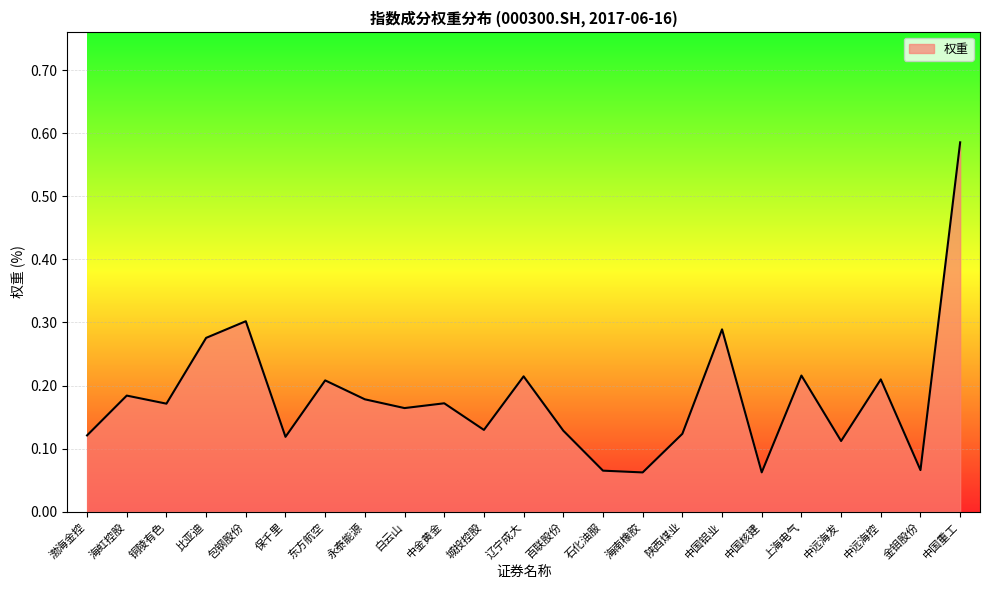

Count the values in the range 0 to 1.

23